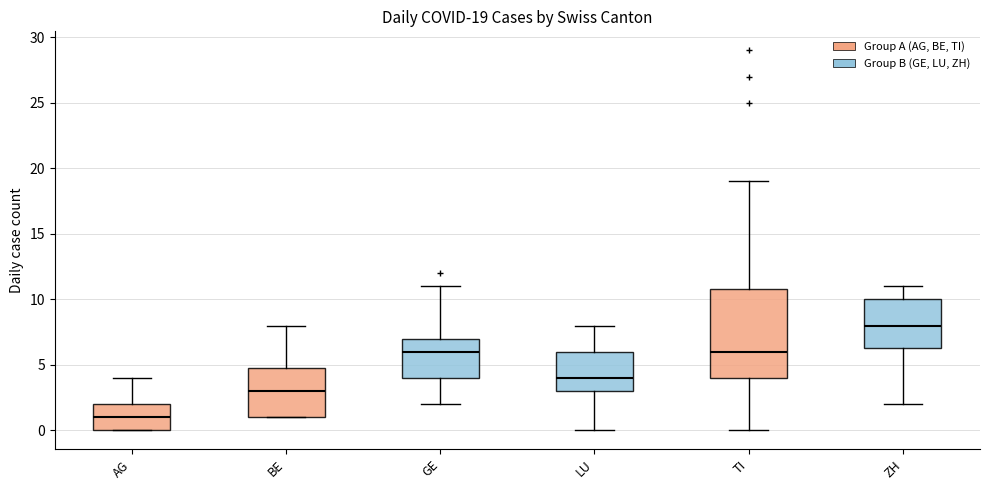

Comparing the boxes themselves (not the whiskers), which one is the tallest?

TI